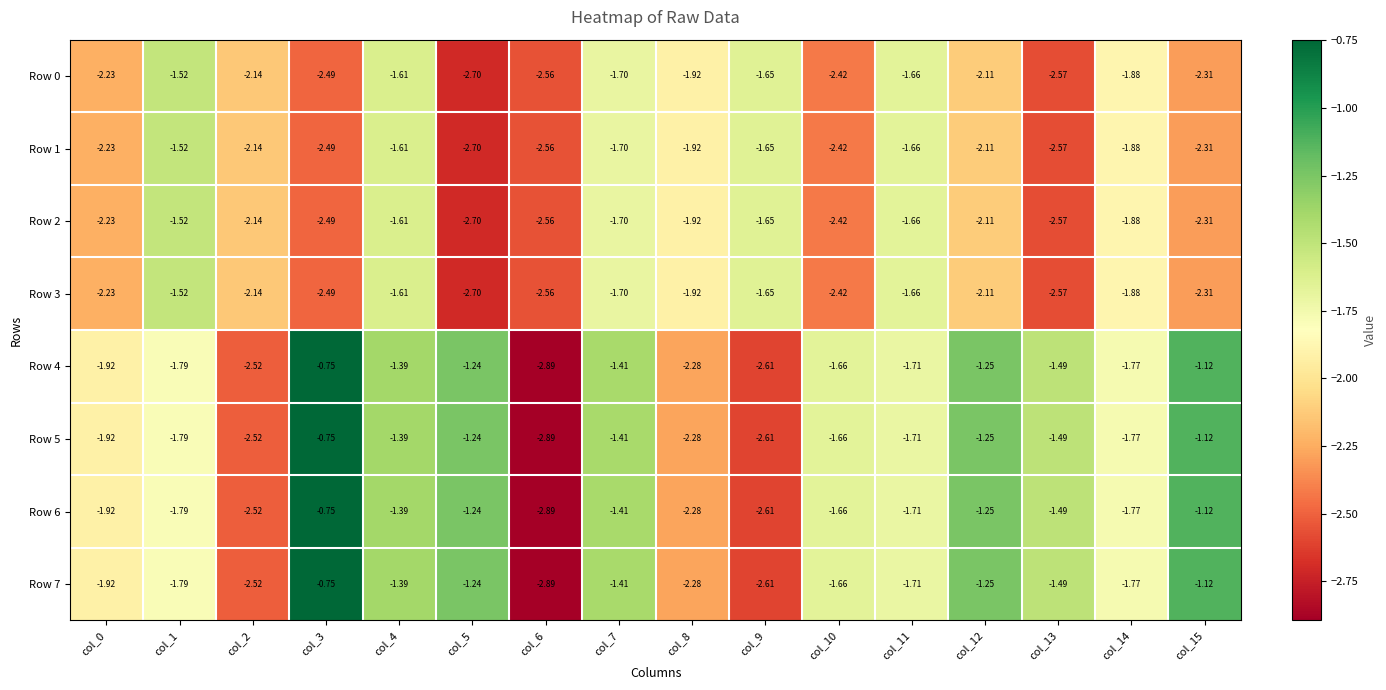

Reading left to right, list all the values displayed in this chart.

Row 0: col_0=-2.2	col_1=-1.5	col_2=-2.1	col_3=-2.5	col_4=-1.6	col_5=-2.7	col_6=-2.6	col_7=-1.7	col_8=-1.9	col_9=-1.6	col_10=-2.4	col_11=-1.7	col_12=-2.1	col_13=-2.6	col_14=-1.9	col_15=-2.3
Row 1: col_0=-2.2	col_1=-1.5	col_2=-2.1	col_3=-2.5	col_4=-1.6	col_5=-2.7	col_6=-2.6	col_7=-1.7	col_8=-1.9	col_9=-1.6	col_10=-2.4	col_11=-1.7	col_12=-2.1	col_13=-2.6	col_14=-1.9	col_15=-2.3
Row 2: col_0=-2.2	col_1=-1.5	col_2=-2.1	col_3=-2.5	col_4=-1.6	col_5=-2.7	col_6=-2.6	col_7=-1.7	col_8=-1.9	col_9=-1.6	col_10=-2.4	col_11=-1.7	col_12=-2.1	col_13=-2.6	col_14=-1.9	col_15=-2.3
Row 3: col_0=-2.2	col_1=-1.5	col_2=-2.1	col_3=-2.5	col_4=-1.6	col_5=-2.7	col_6=-2.6	col_7=-1.7	col_8=-1.9	col_9=-1.6	col_10=-2.4	col_11=-1.7	col_12=-2.1	col_13=-2.6	col_14=-1.9	col_15=-2.3
Row 4: col_0=-1.9	col_1=-1.8	col_2=-2.5	col_3=-0.8	col_4=-1.4	col_5=-1.2	col_6=-2.9	col_7=-1.4	col_8=-2.3	col_9=-2.6	col_10=-1.7	col_11=-1.7	col_12=-1.2	col_13=-1.5	col_14=-1.8	col_15=-1.1
Row 5: col_0=-1.9	col_1=-1.8	col_2=-2.5	col_3=-0.8	col_4=-1.4	col_5=-1.2	col_6=-2.9	col_7=-1.4	col_8=-2.3	col_9=-2.6	col_10=-1.7	col_11=-1.7	col_12=-1.2	col_13=-1.5	col_14=-1.8	col_15=-1.1
Row 6: col_0=-1.9	col_1=-1.8	col_2=-2.5	col_3=-0.8	col_4=-1.4	col_5=-1.2	col_6=-2.9	col_7=-1.4	col_8=-2.3	col_9=-2.6	col_10=-1.7	col_11=-1.7	col_12=-1.2	col_13=-1.5	col_14=-1.8	col_15=-1.1
Row 7: col_0=-1.9	col_1=-1.8	col_2=-2.5	col_3=-0.8	col_4=-1.4	col_5=-1.2	col_6=-2.9	col_7=-1.4	col_8=-2.3	col_9=-2.6	col_10=-1.7	col_11=-1.7	col_12=-1.2	col_13=-1.5	col_14=-1.8	col_15=-1.1